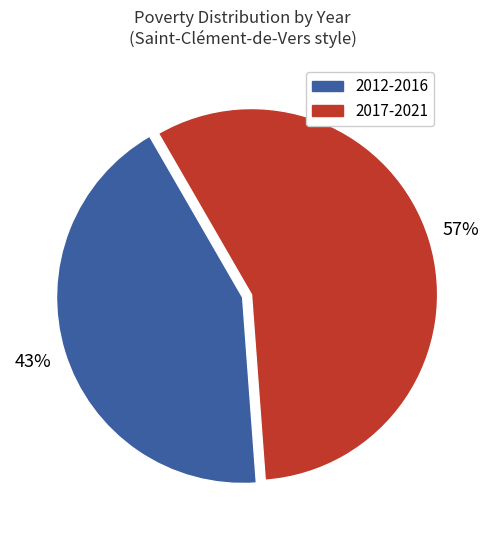

To the nearest percent, what is the difference between the largest and smallest slice percentages?

14%